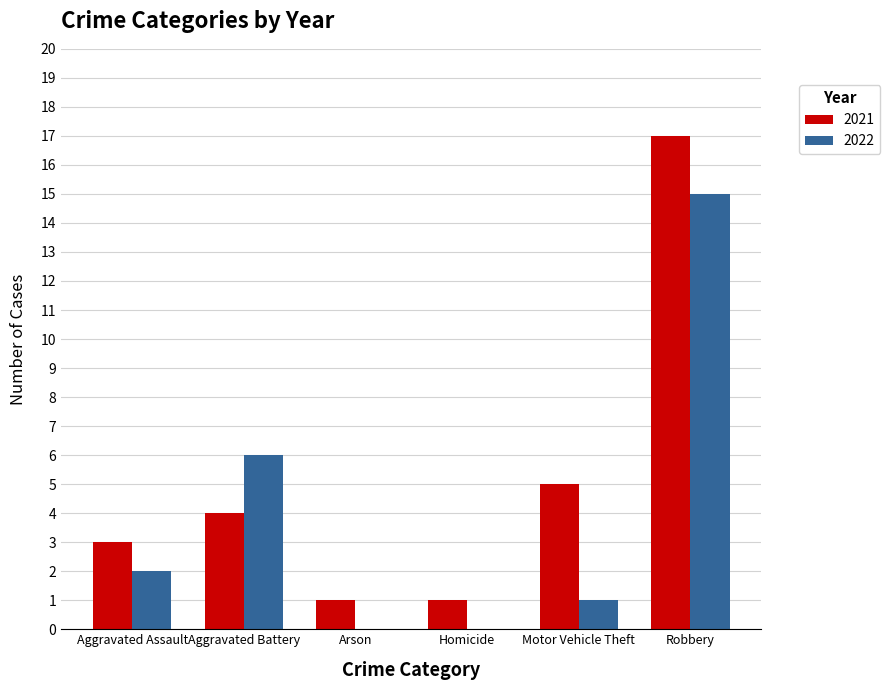

What is the maximum value shown in the chart?

17